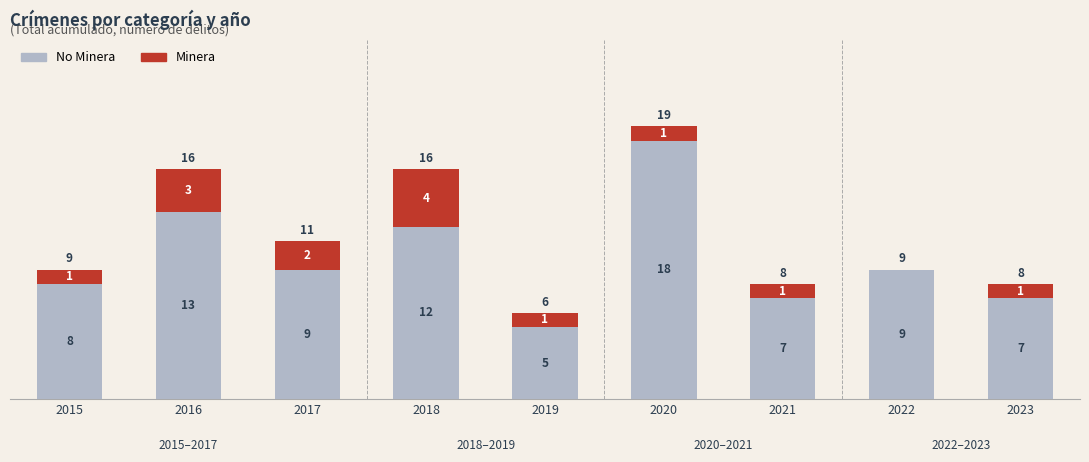

What is the total value across all series at 2020?

19